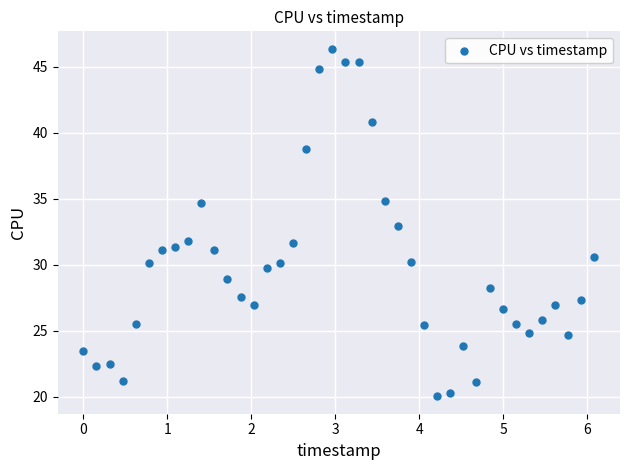

What is the range of Y values (max minus min)?

26.3